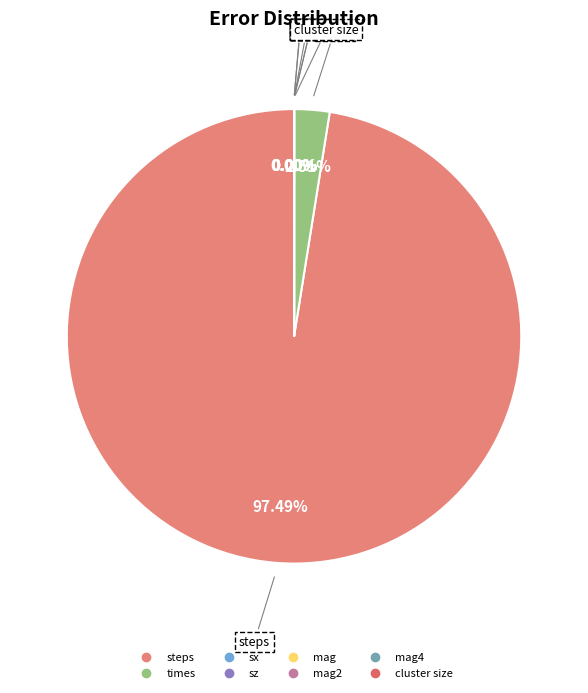

Count the number of slices in the pie.

8